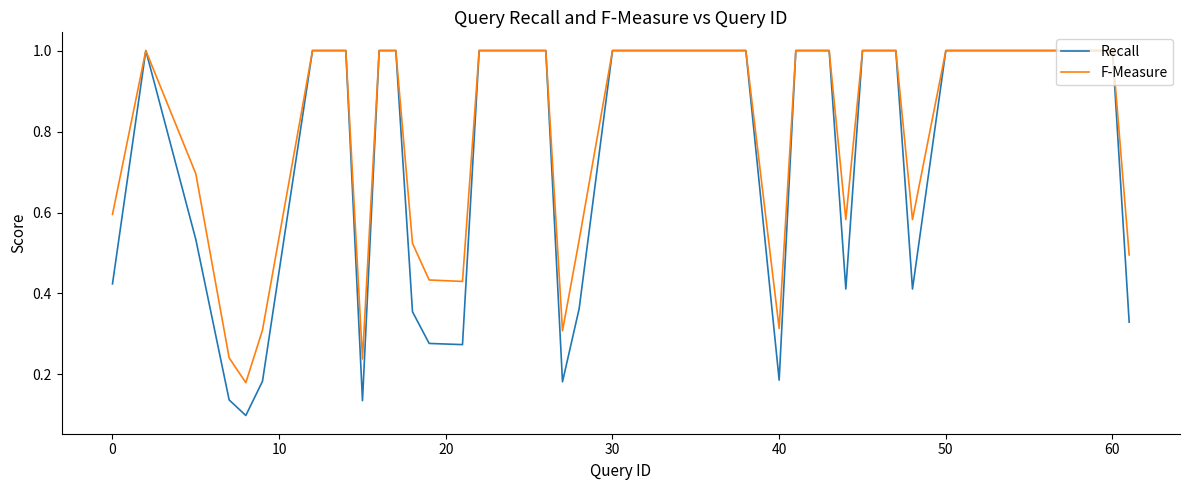

Which series has the largest total across all categories?

F-Measure